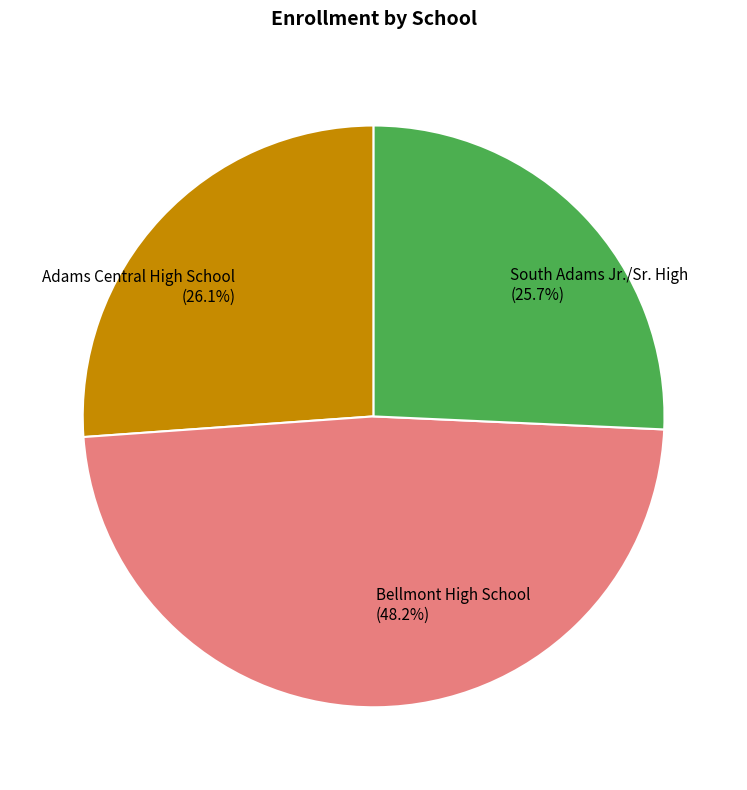

What percentage is the South Adams Jr./Sr. High slice, to the nearest percent?

26%